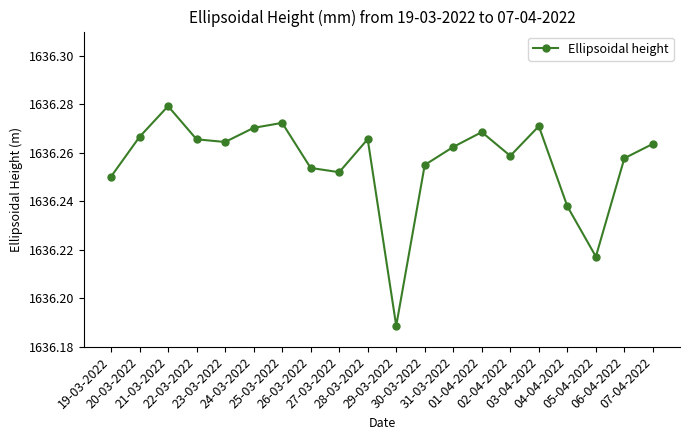

True or false: the data shows 1030.0 at 04-04-2022.

False